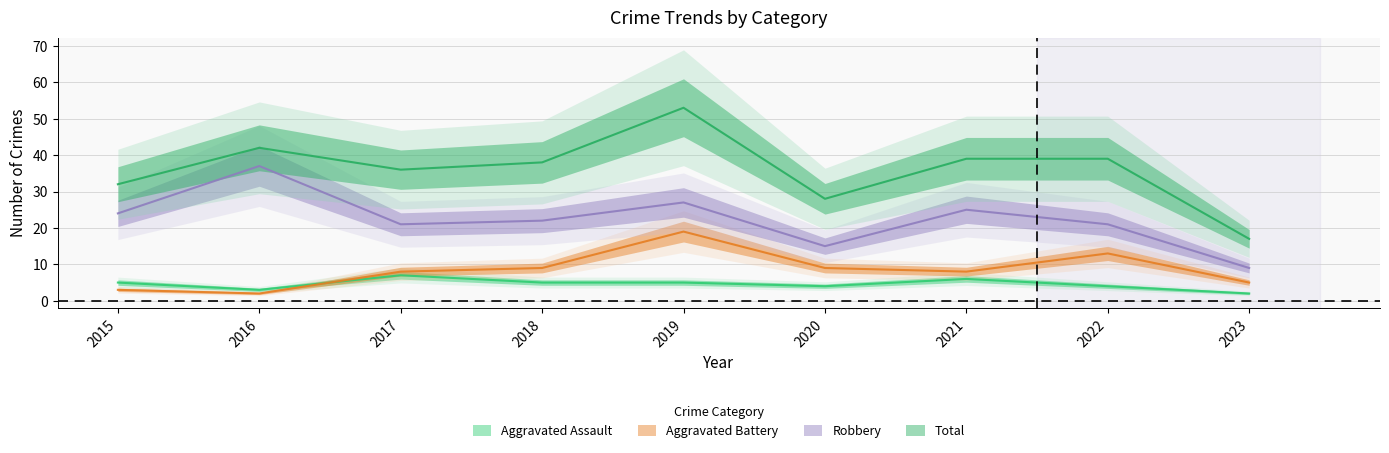

True or false: Aggravated Assault and Aggravated Battery cross at least once.

True